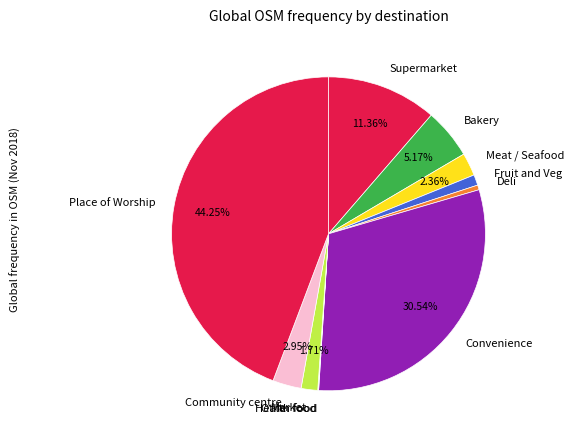

What is the largest slice in the pie chart?

Place of Worship